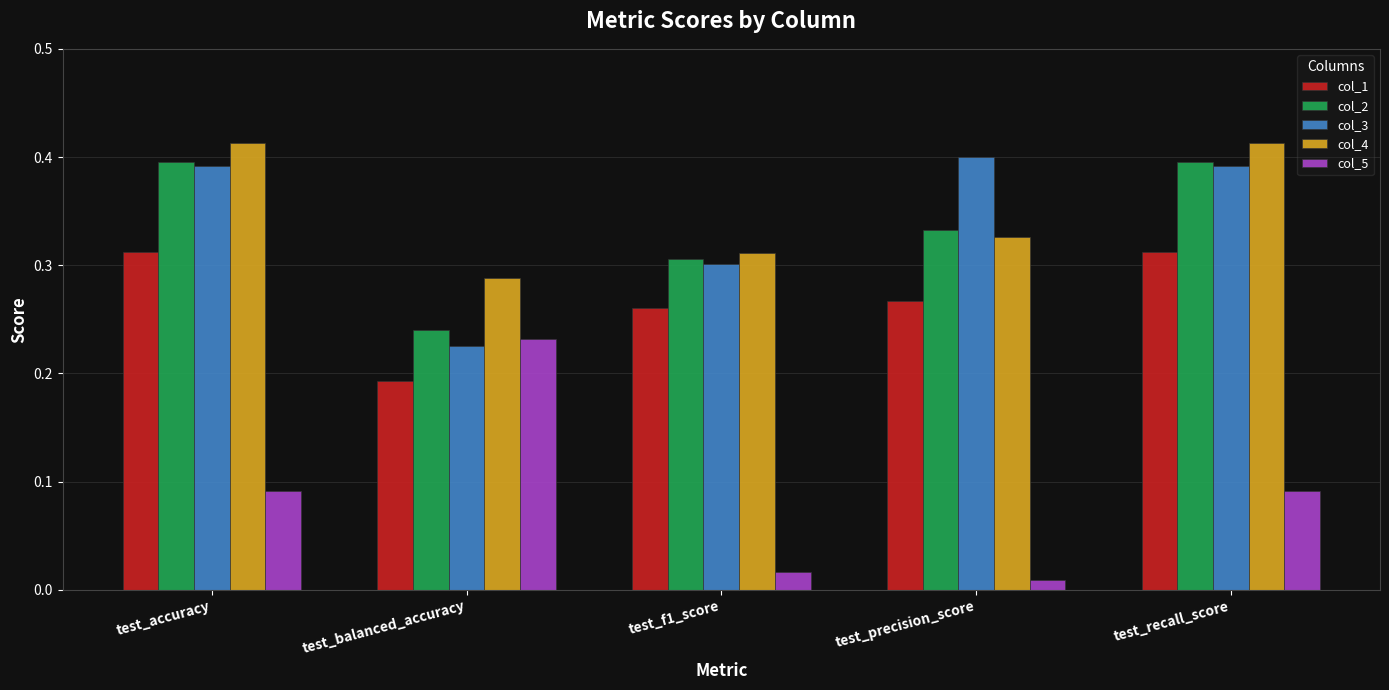

What position from the right is test_f1_score?

3